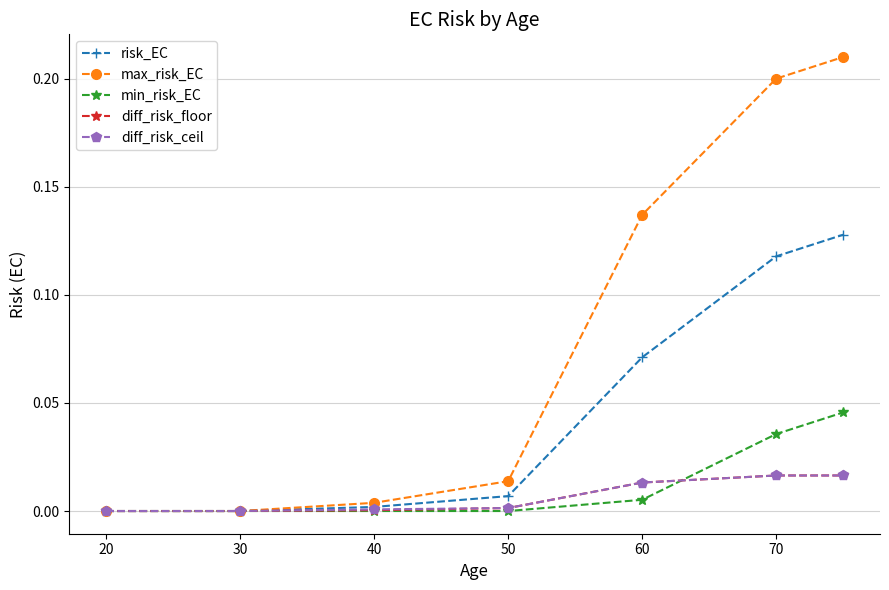

Which series has the widest spread of values?

max_risk_EC